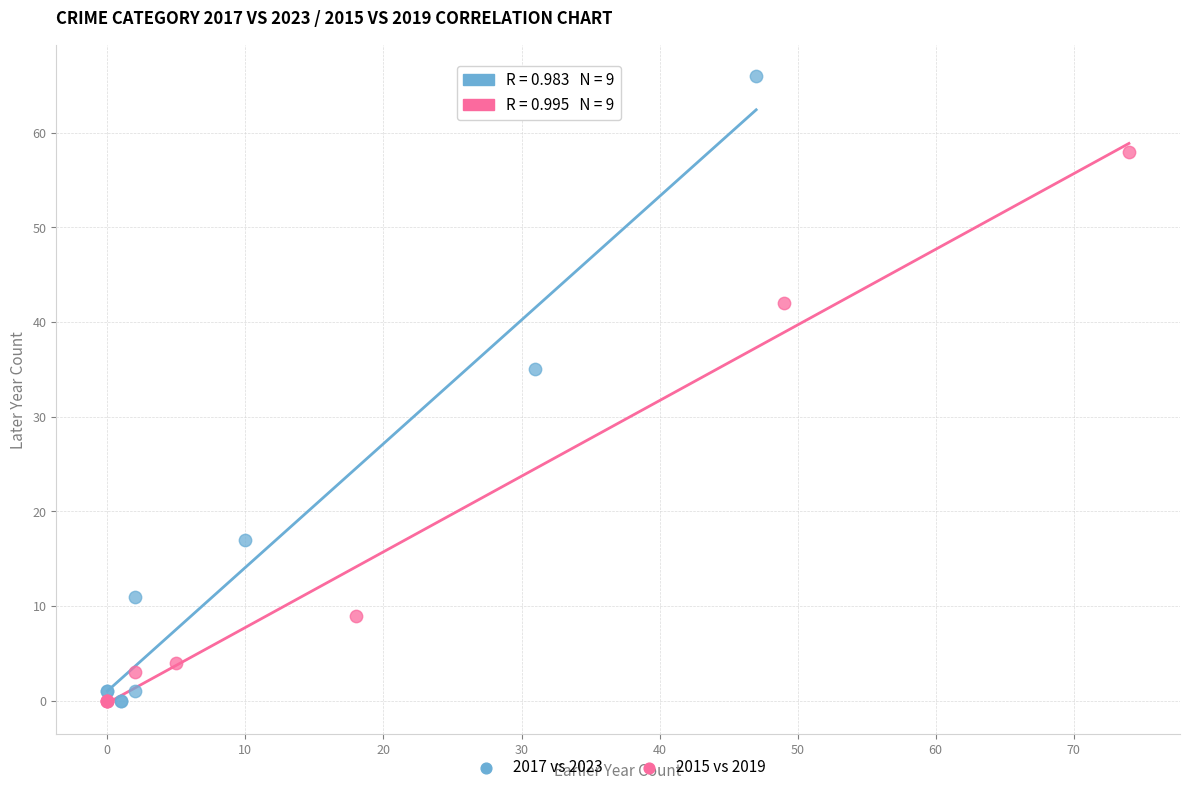

Which series has the largest Y range (max minus min)?

2017 vs 2023